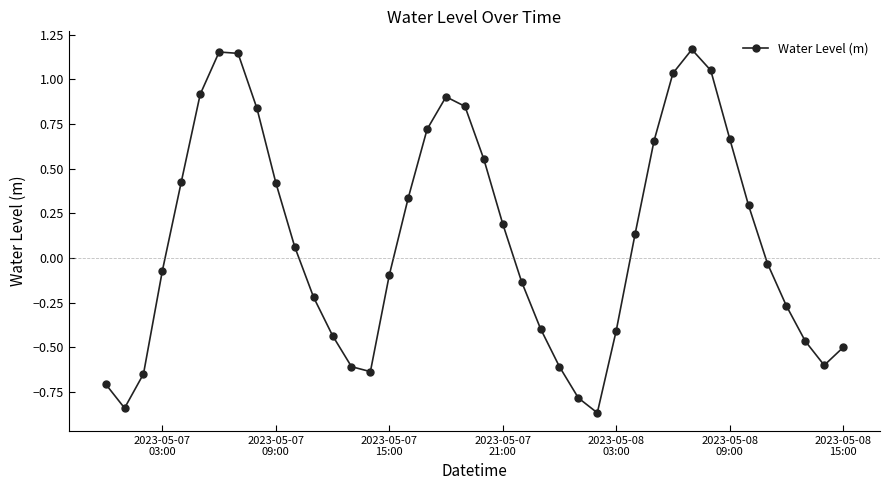

What is the sum of all values?

4.2